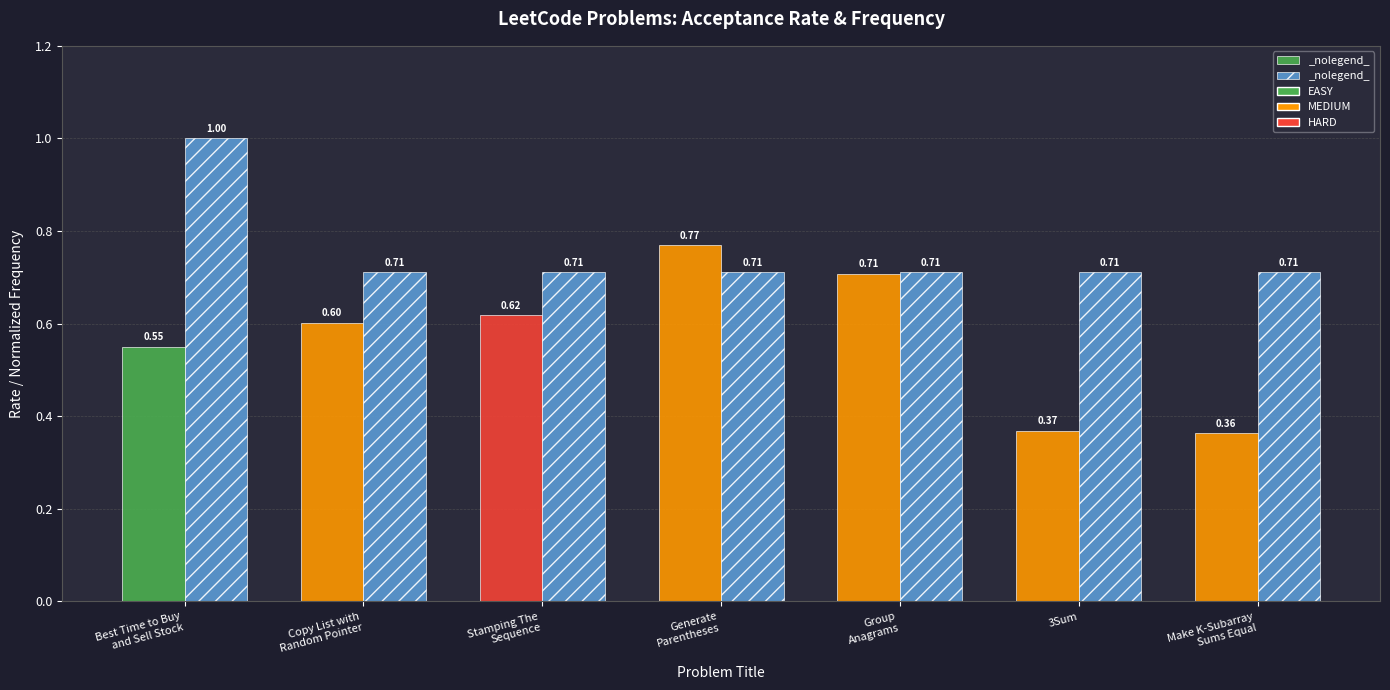

What is the difference between the highest and lowest values at 3Sum?

0.3